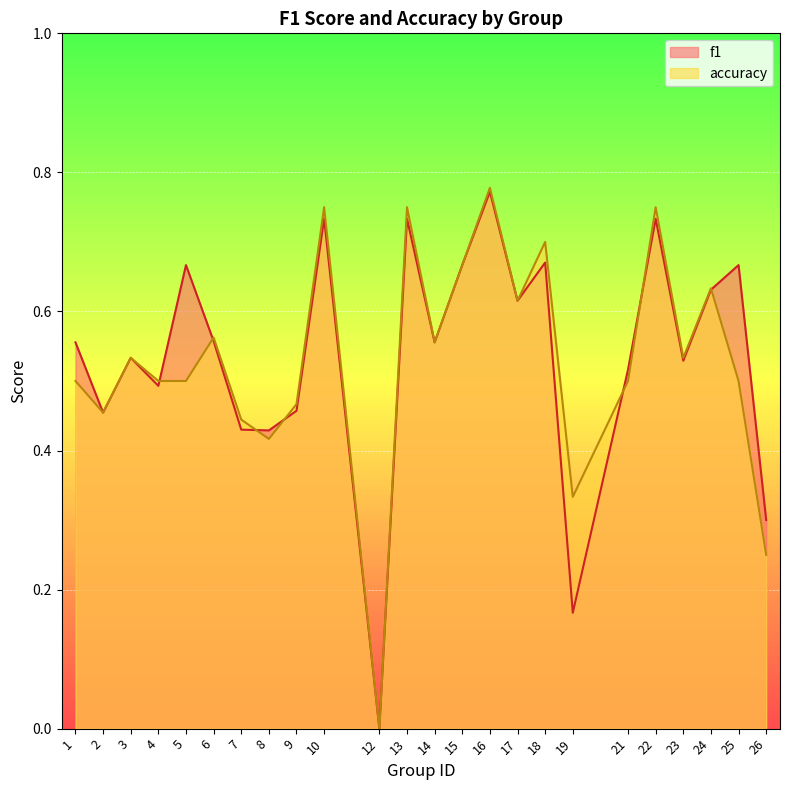

How many lines are shown in the chart?

2